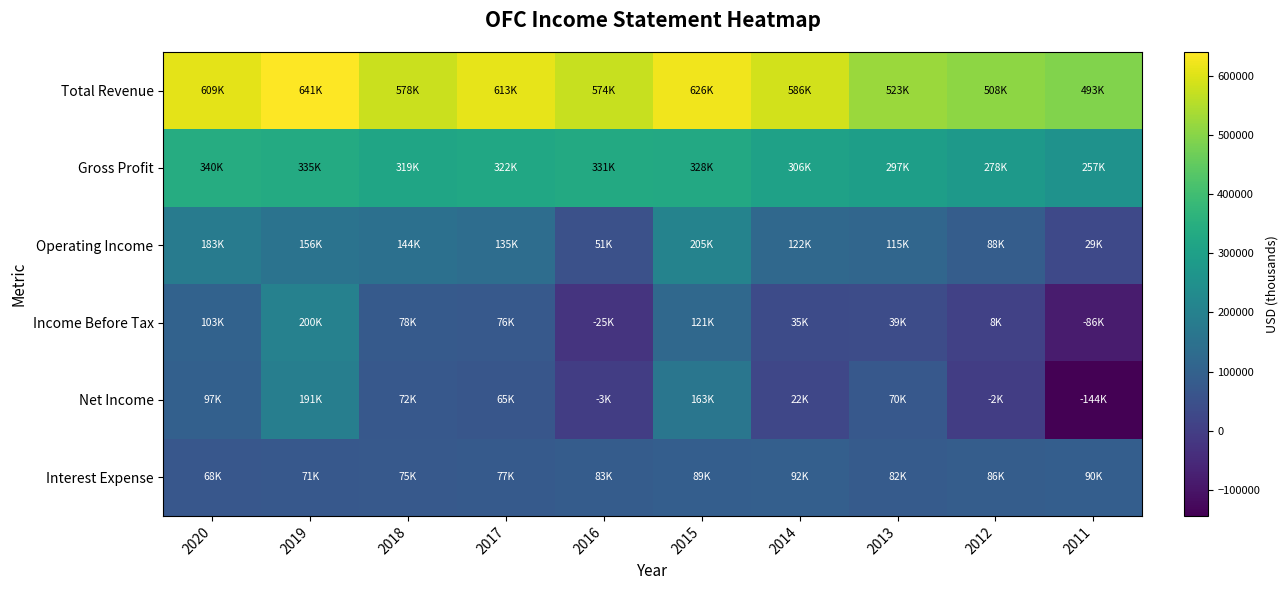

Reading left to right, extract all data points from this chart.

Total Revenue: 2020=609400	2019=641200	2018=578100	2017=612800	2016=574300	2015=625500	2014=586500	2013=523400	2012=508100	2011=493000
Gross Profit: 2020=340500	2019=334900	2018=318800	2017=322200	2016=331300	2015=328300	2014=306500	2013=297300	2012=278400	2011=256900
Operating Income: 2020=182800	2019=156100	2018=144300	2017=135300	2016=51300	2015=205400	2014=122100	2013=114900	2012=88100	2011=28700
Income Before Tax: 2020=103200	2019=199800	2018=78300	2017=76000	2016=-25100	2015=120900	2014=34800	2013=38800	2012=8300	2011=-85900
Net Income: 2020=96900	2019=191000	2018=71800	2017=65100	2016=-3300	2015=163400	2014=22100	2013=70400	2012=-1500	2011=-144500
Interest Expense: 2020=67900	2019=71100	2018=75400	2017=77000	2016=83200	2015=89100	2014=92400	2013=82000	2012=86400	2011=90000